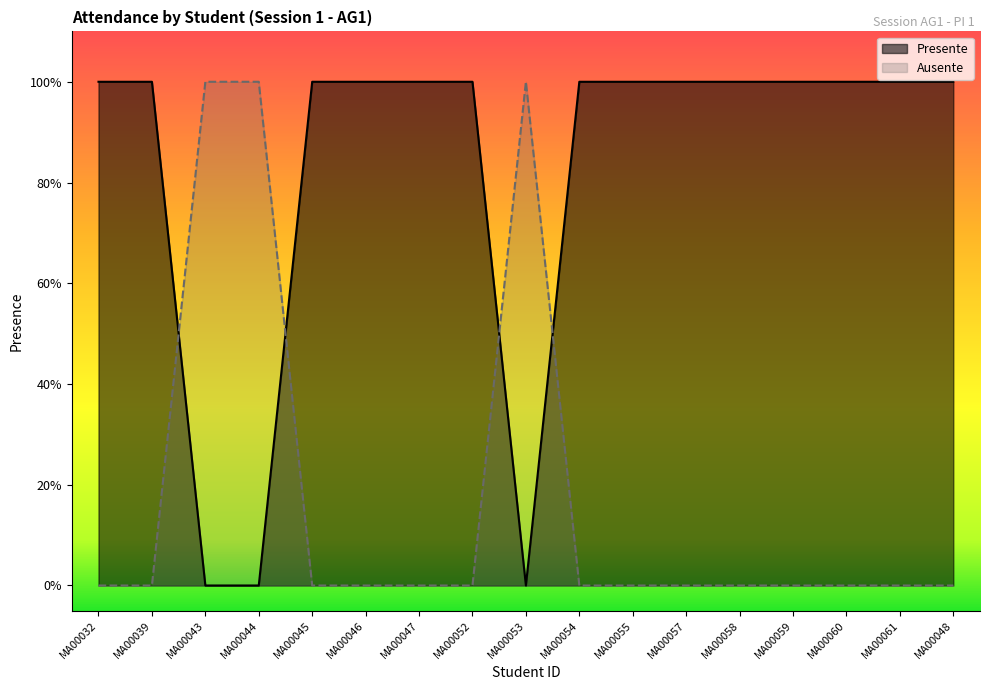

True or false: Ausente has more than 1 points higher than both neighbors.

False